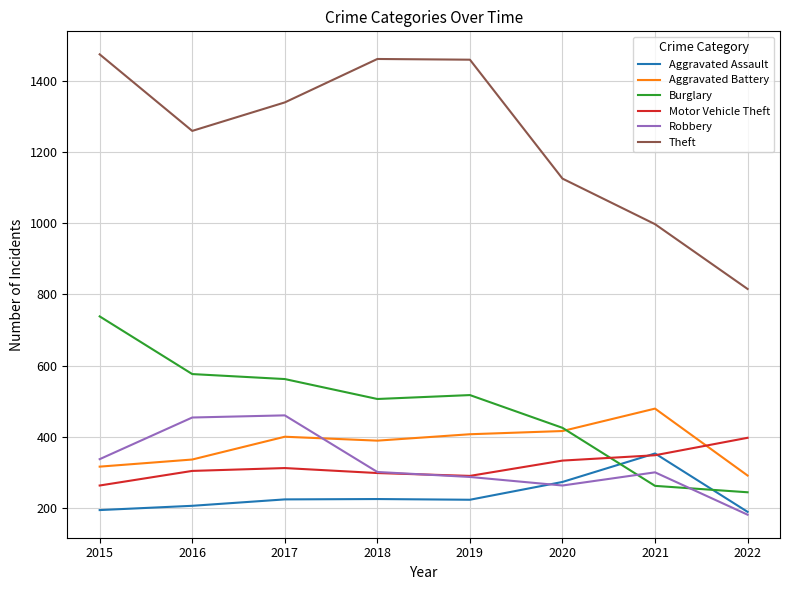

The value of Robbery at 2020 is 105. True or false?

False